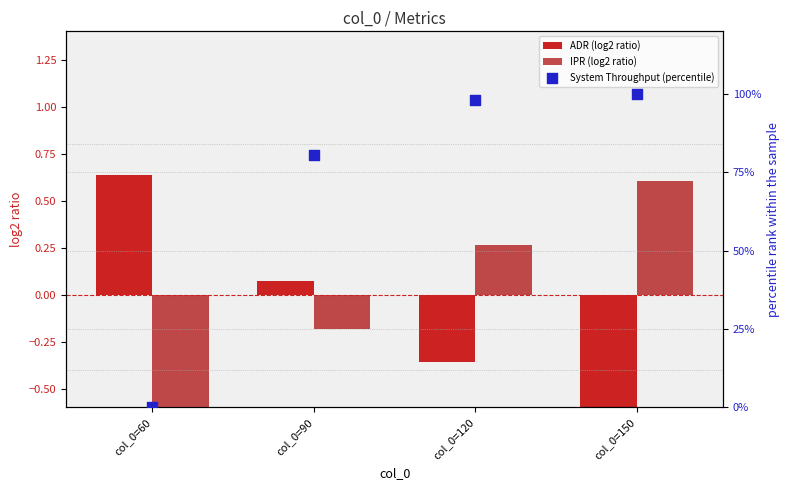

Which series contains the lowest Y value?

IPR (log2 ratio)